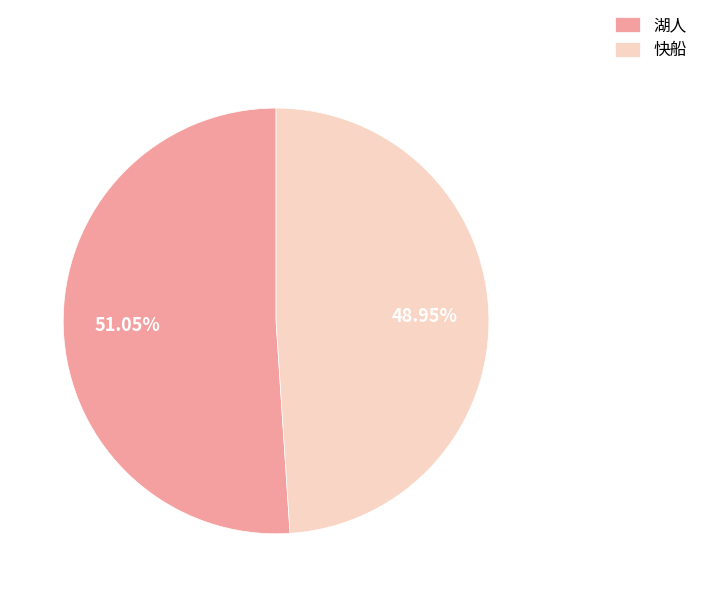

What is the majority slice?

湖人